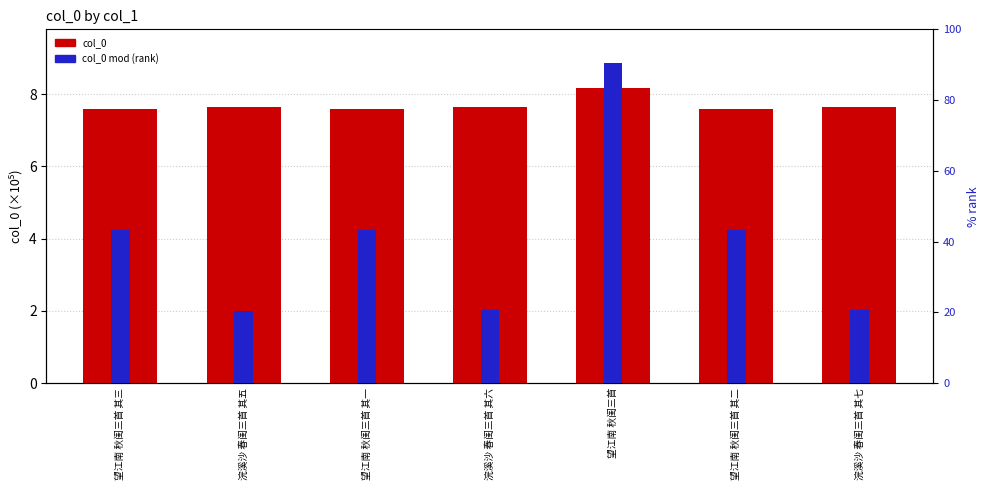

At which label is col_0 mod closest to 55?

望江南 秋闺三首 其三